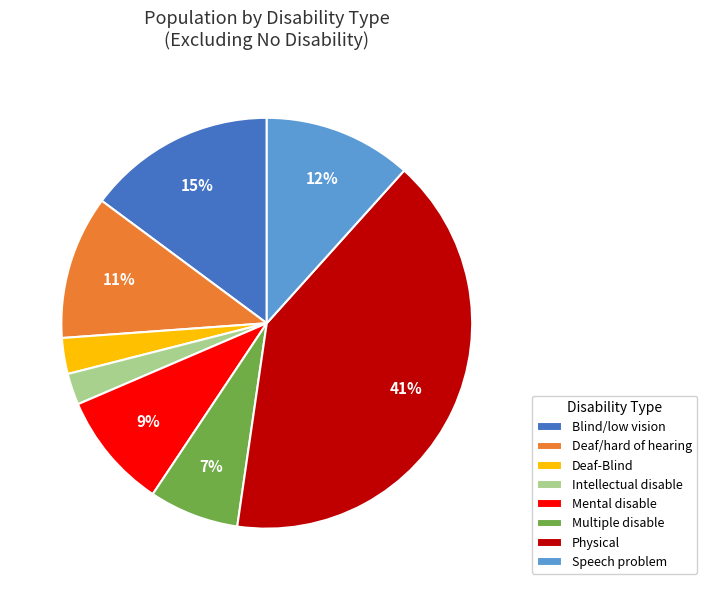

How many slices are in this pie chart?

8